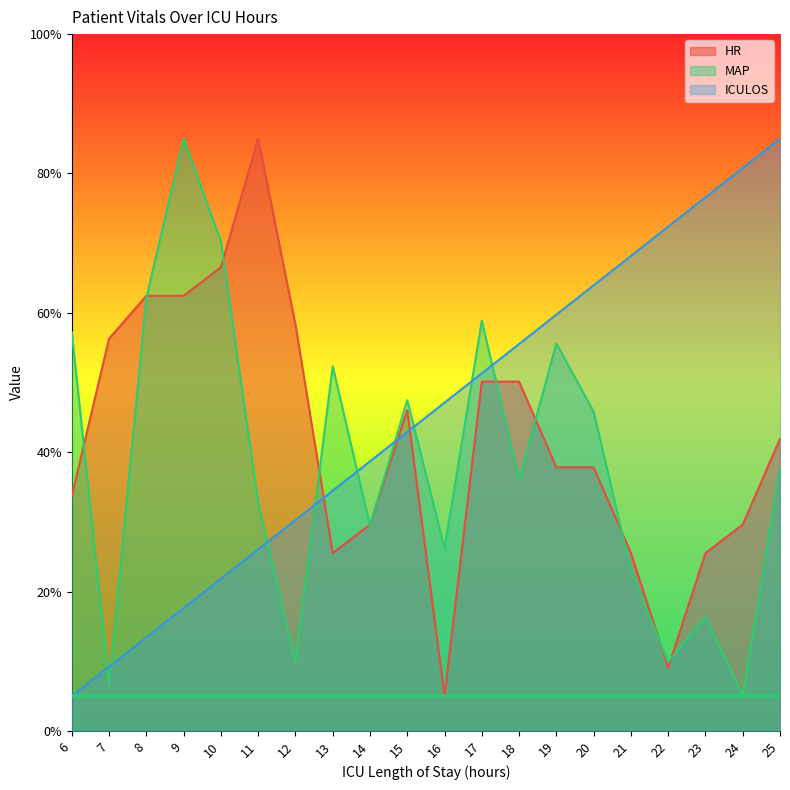

What is the value of the HR point at the 5th from the left?

66.5